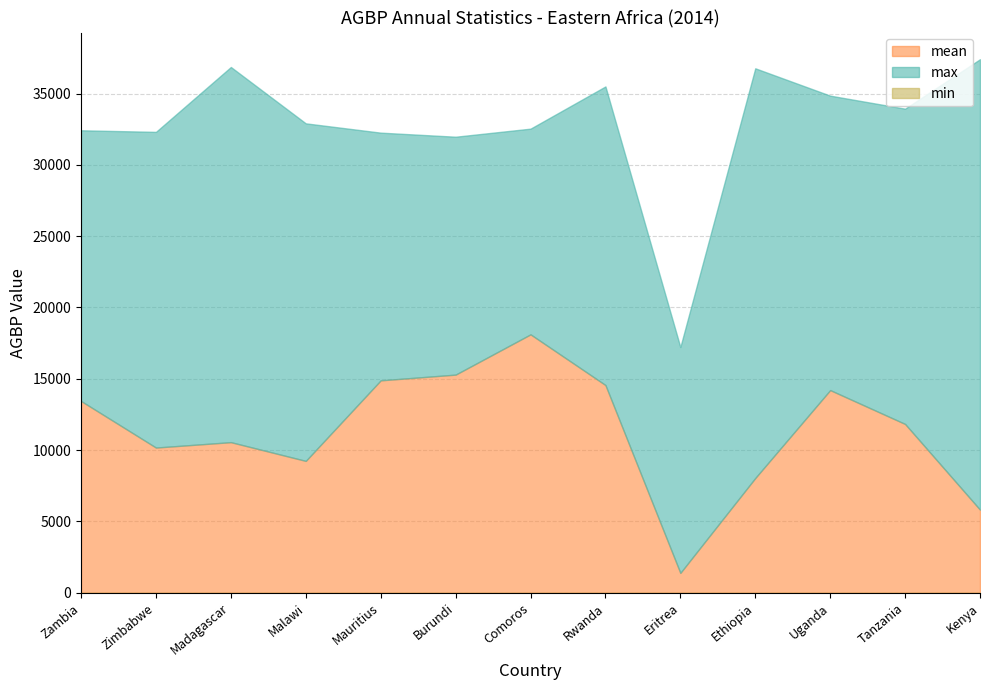

What is the approximate value of max at Comoros?

32537.6